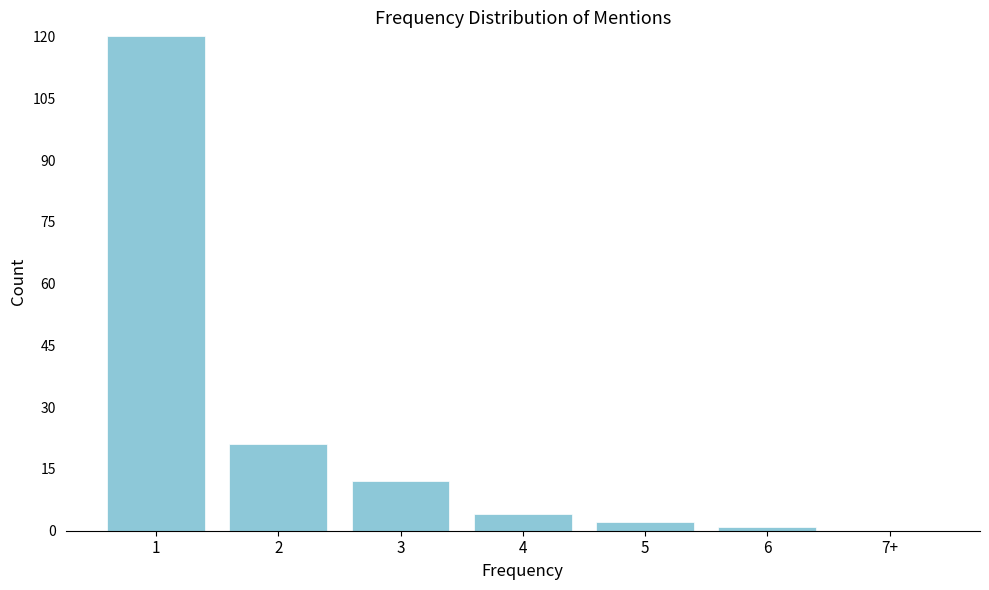

Reading left to right, what are all the values shown in this chart?

1=120	2=21	3=12	4=4	5=2	6=1	7+=0